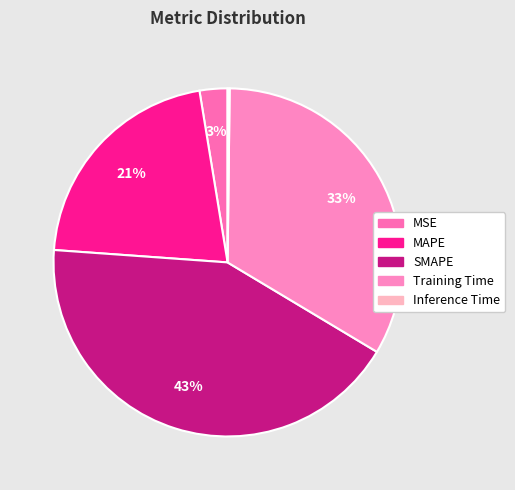

To the nearest percent, what portion does SMAPE represent?

43%